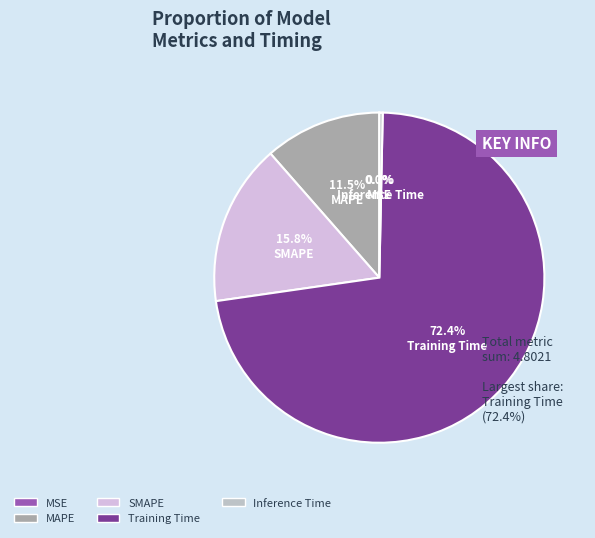

What is the majority slice?

Training Time